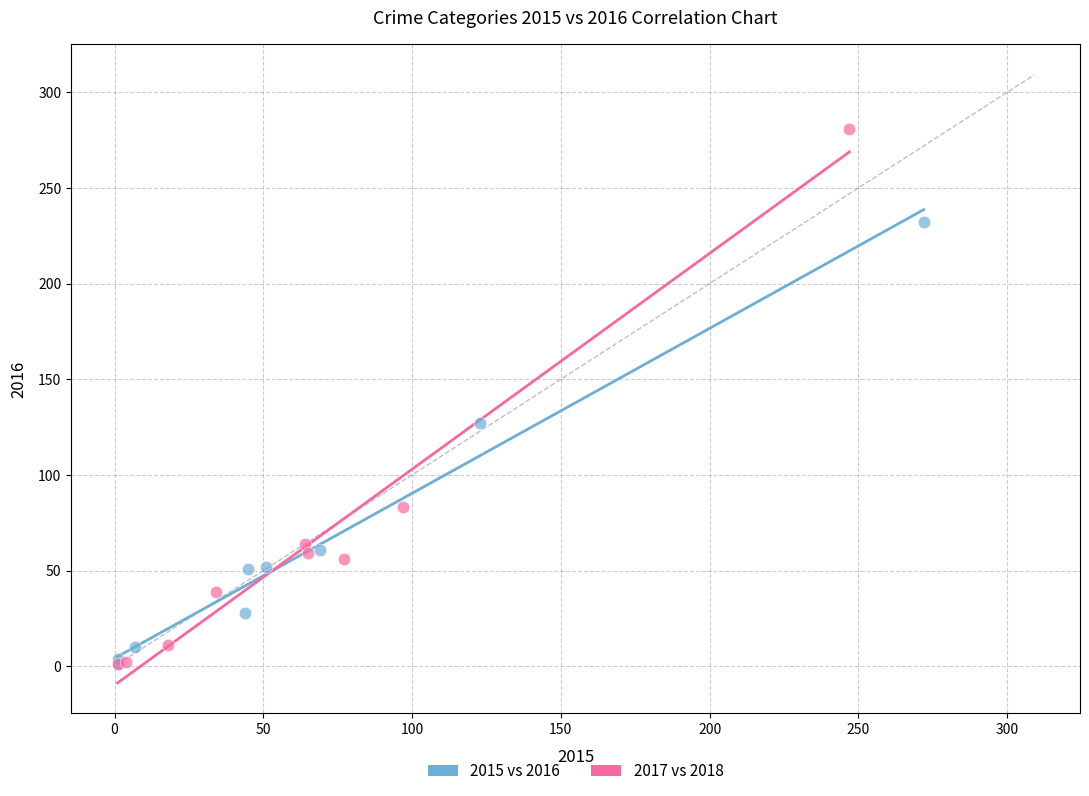

Which series has the largest Y range (max minus min)?

2017 vs 2018